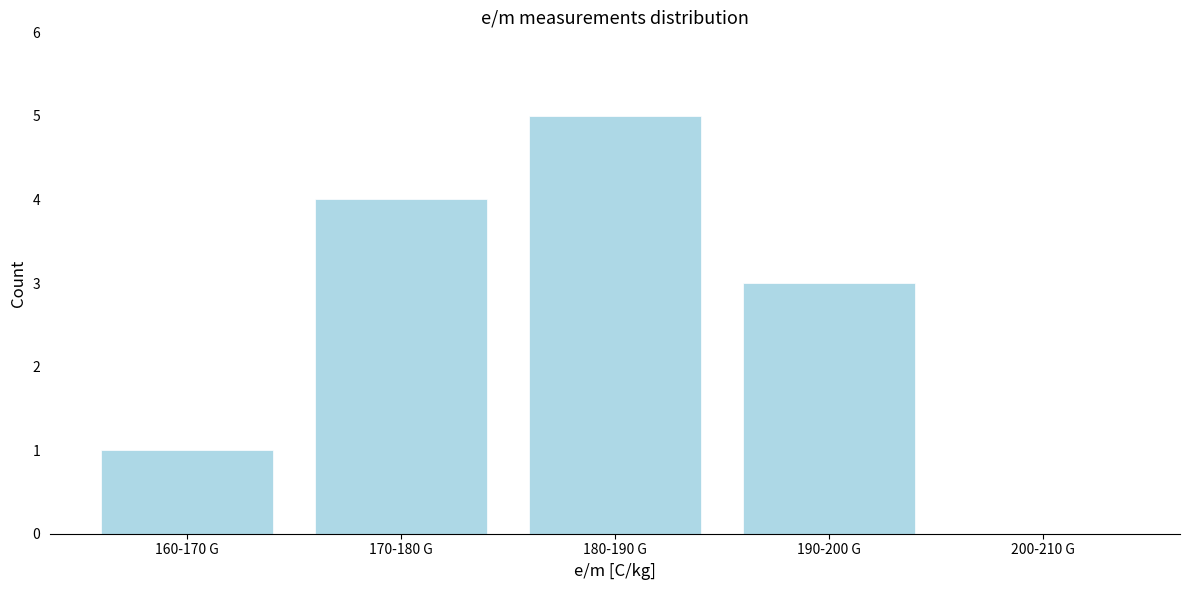

Reading left to right, list all the values displayed in this chart.

160-170 G=1	170-180 G=4	180-190 G=5	190-200 G=3	200-210 G=0